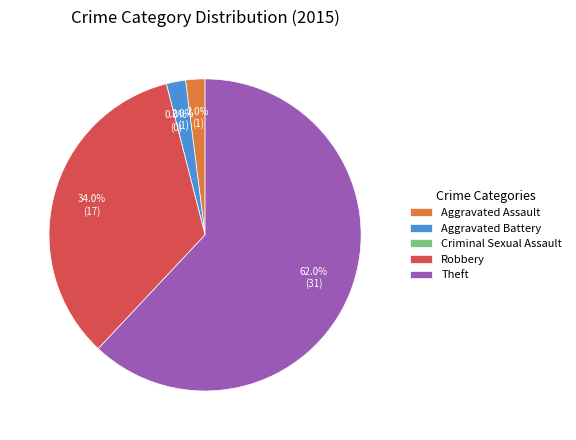

Is there a majority slice in this chart?

Yes